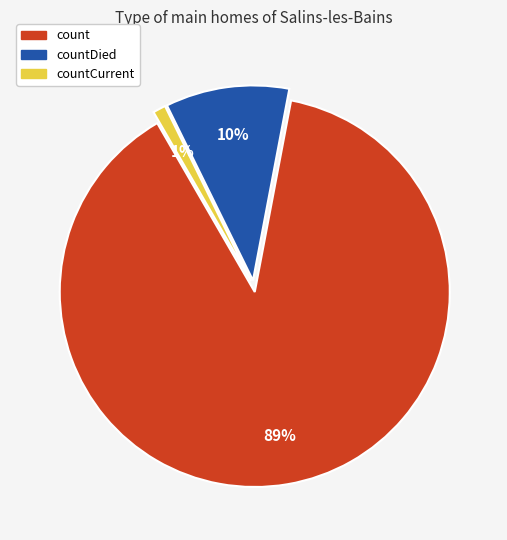

To the nearest percent, what percentage of the pie is count?

89%